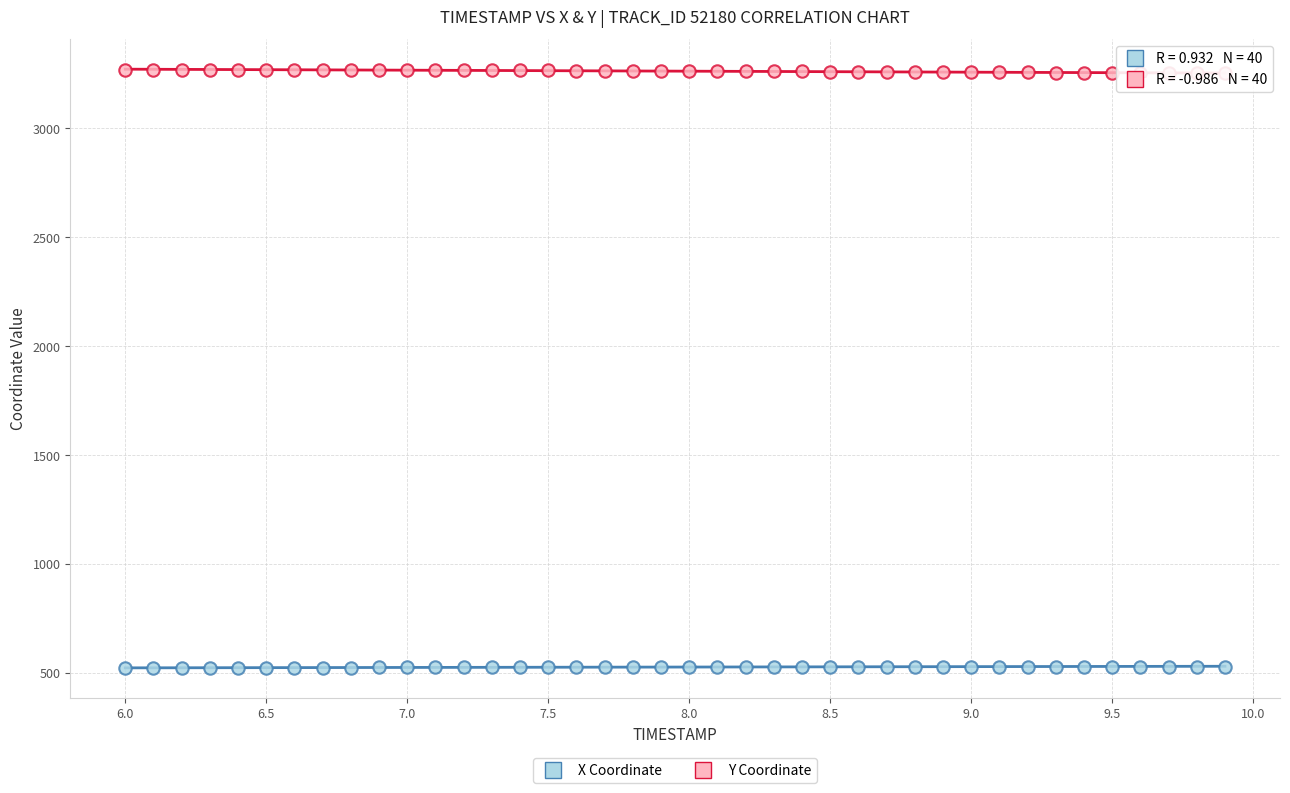

Which series contains the lowest Y value?

X Coordinate